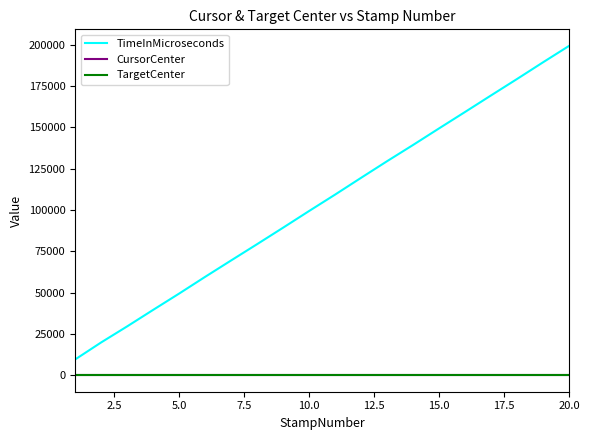

Which series has the largest total across all categories?

TimeInMicroseconds